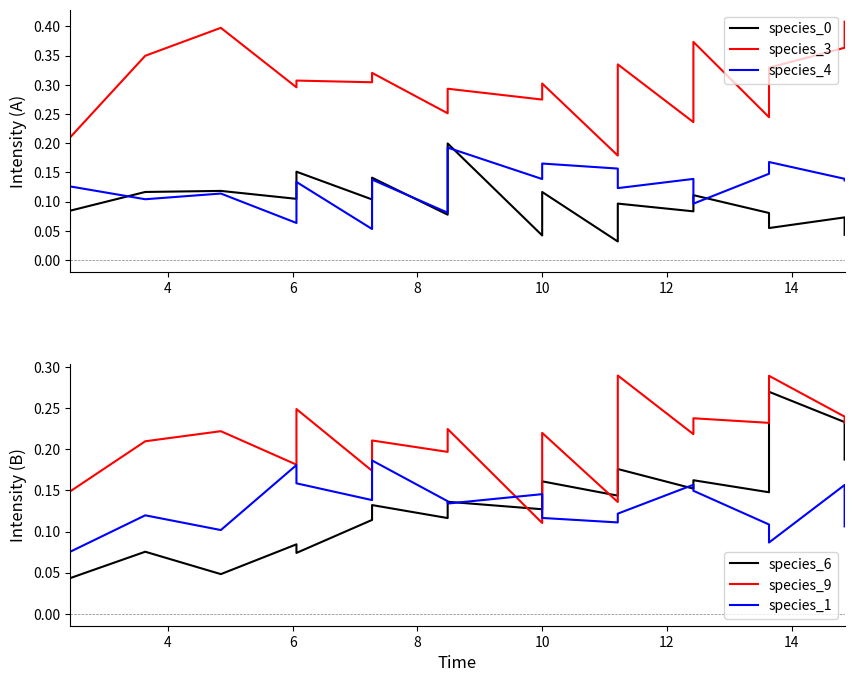

Does the chart have visible grid lines?

No